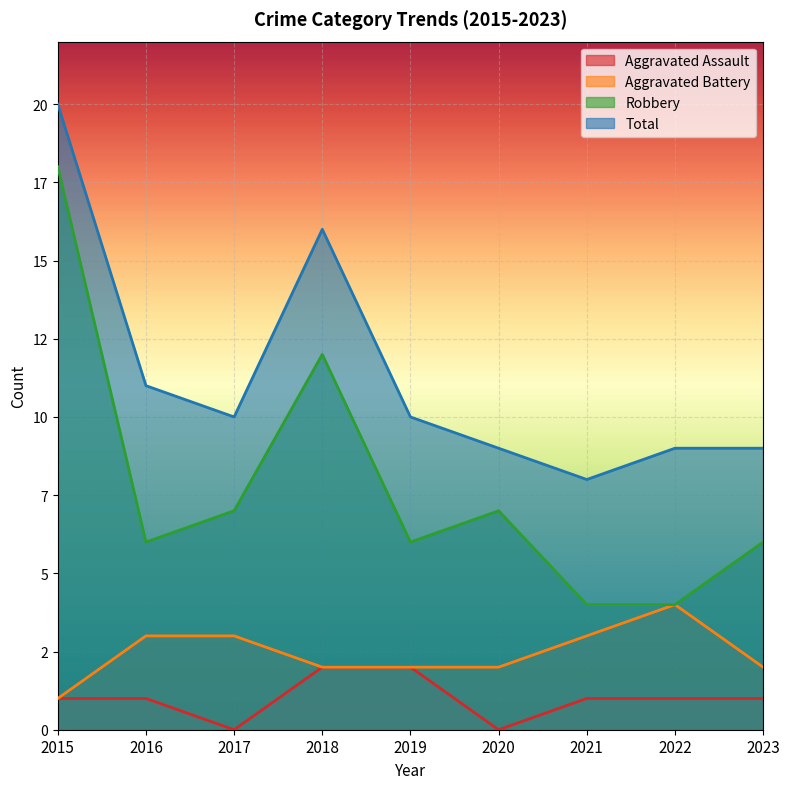

Reading left to right, list all the values displayed in this chart.

Aggravated Assault: 1	1	0	2	2	0	1	1	1
Aggravated Battery: 1	3	3	2	2	2	3	4	2
Robbery: 18	6	7	12	6	7	4	4	6
Total: 20	11	10	16	10	9	8	9	9